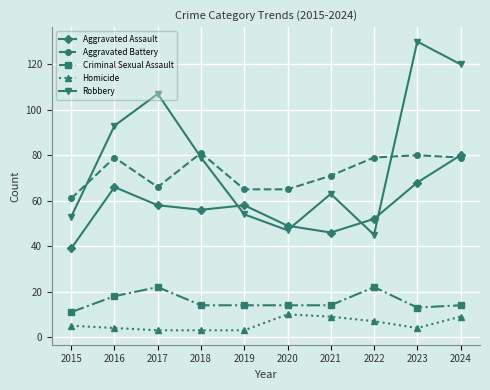

True or false: Criminal Sexual Assault and Robbery intersect in this chart.

False